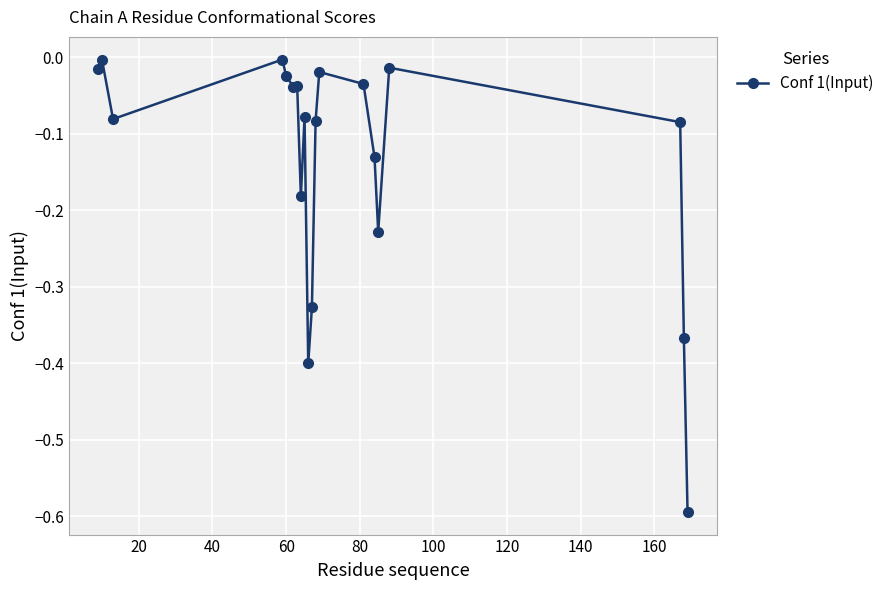

What is the smallest value displayed?

-0.6